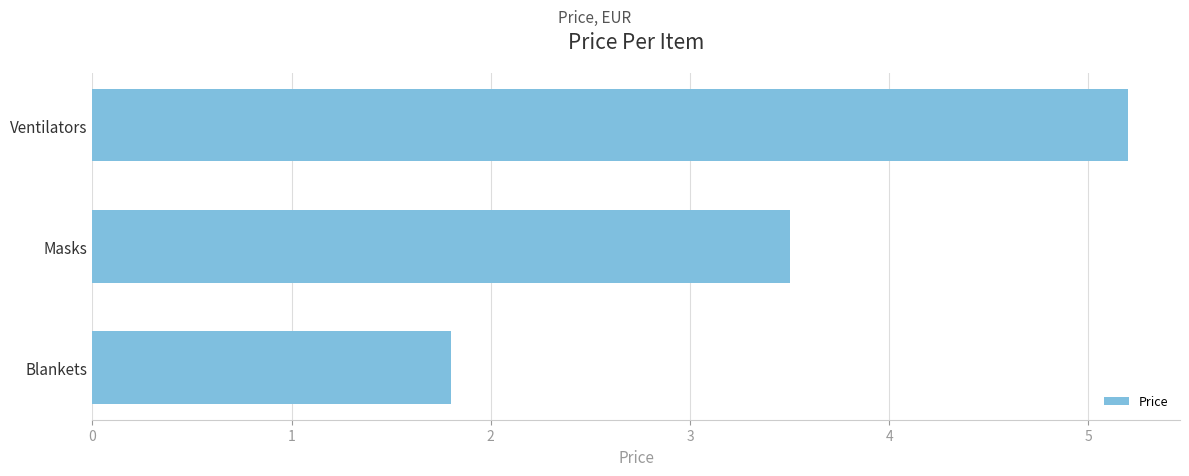

Rank the categories by value from lowest to highest.

Blankets, Masks, Ventilators